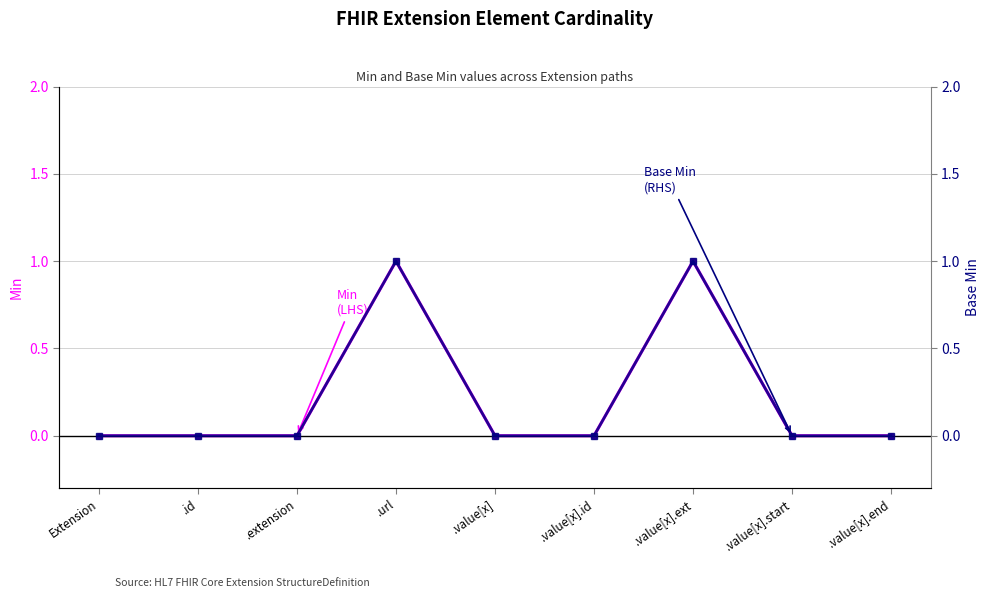

Which series has the widest spread of values?

Min